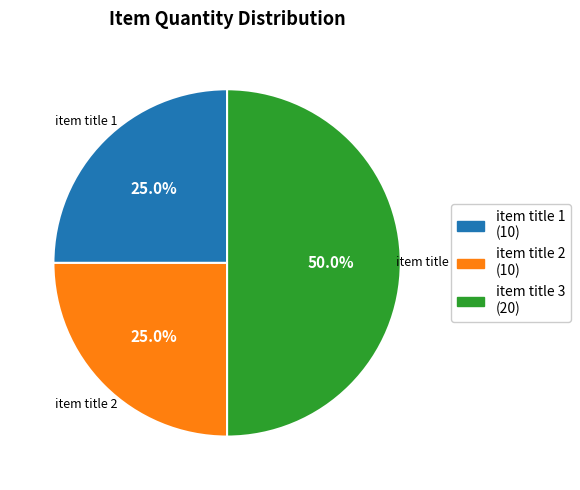

What percentage do item title 2 and item title 1 together represent?

50.0%